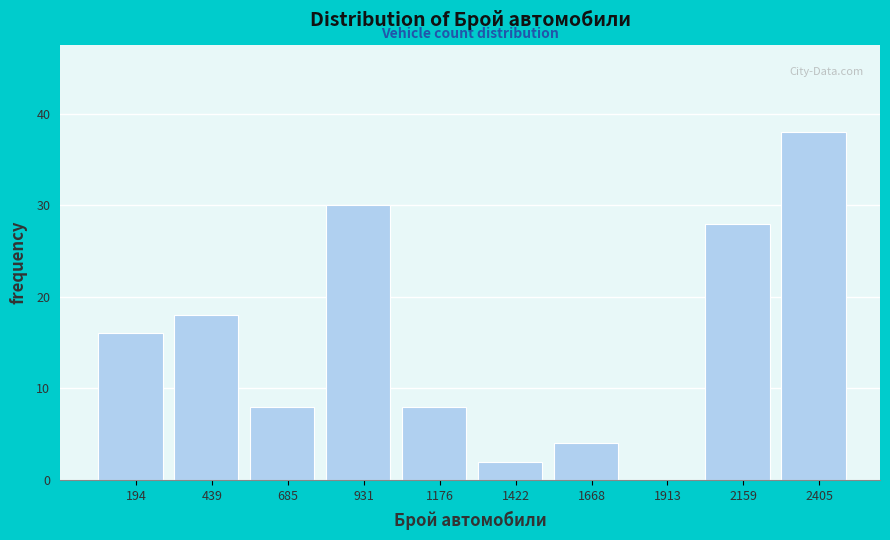

Reading right to left, list all the values displayed in this chart.

2405=38	2159=28	1913=0	1668=4	1422=2	1176=8	931=30	685=8	439=18	194=16